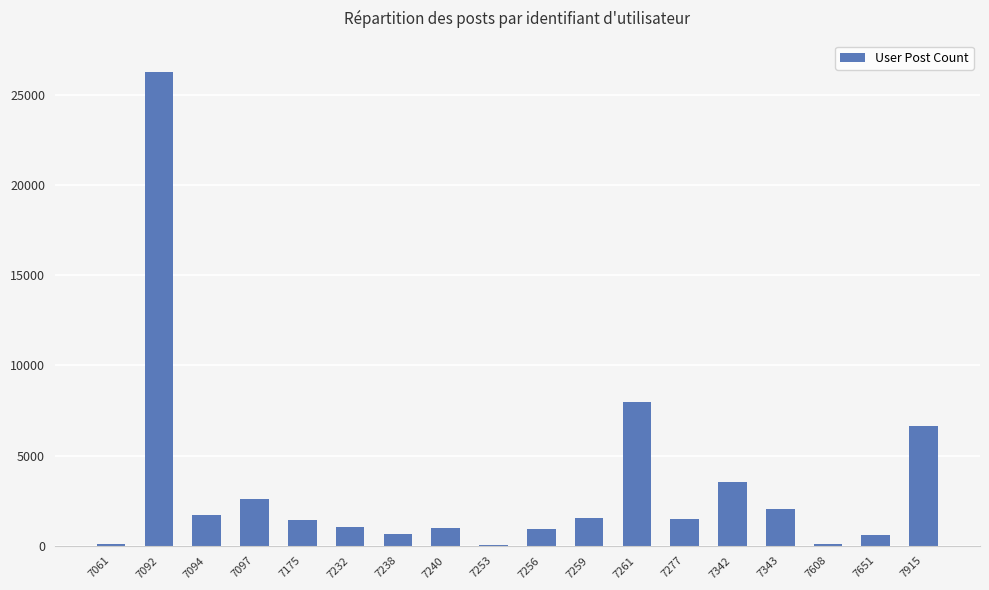

Between 7261 and 7097, which is larger?

7261